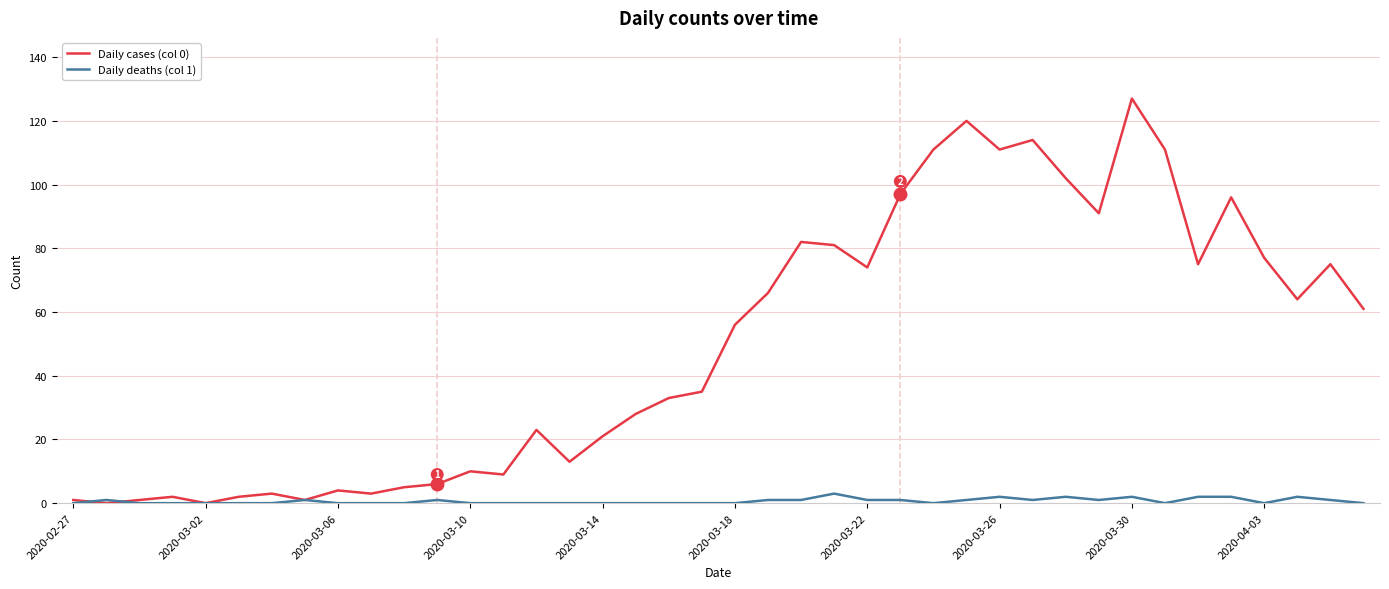

Reading left to right, list all the values displayed in this chart.

Daily cases (col 0): 1	0	1	2	0	2	3	1	4	3	5	6	10	9	23	13	21	28	33	35	56	66	82	81	74	97	111	120	111	114	102	91	127	111	75	96	77	64	75	61
Daily deaths (col 1): 0	1	0	0	0	0	0	1	0	0	0	1	0	0	0	0	0	0	0	0	0	1	1	3	1	1	0	1	2	1	2	1	2	0	2	2	0	2	1	0